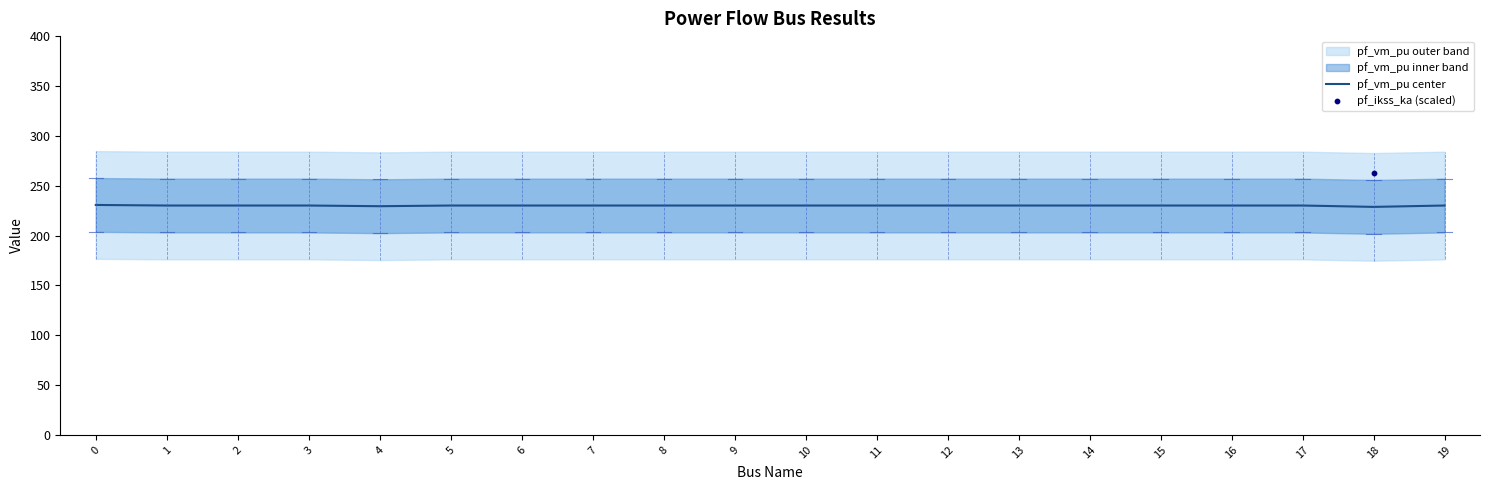

Between 12 and 14, which is larger?

12